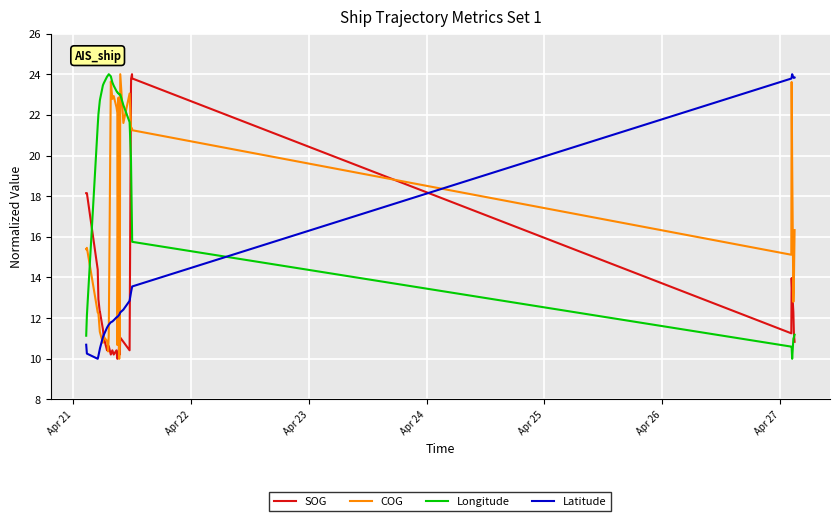

What is the average value of the Longitude series?

18.3